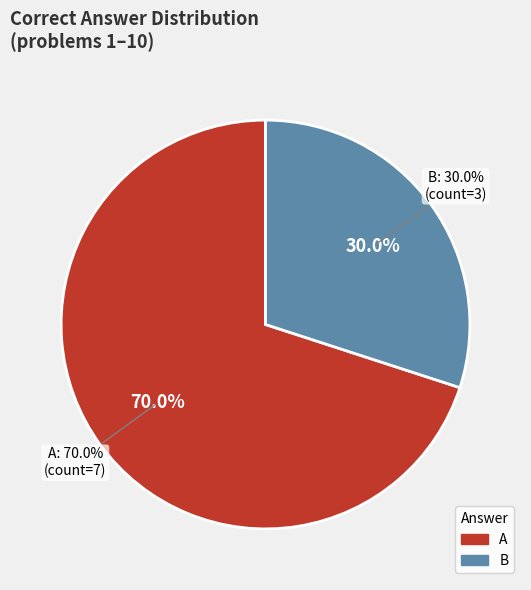

True or false: A accounts for 70% of the total.

True